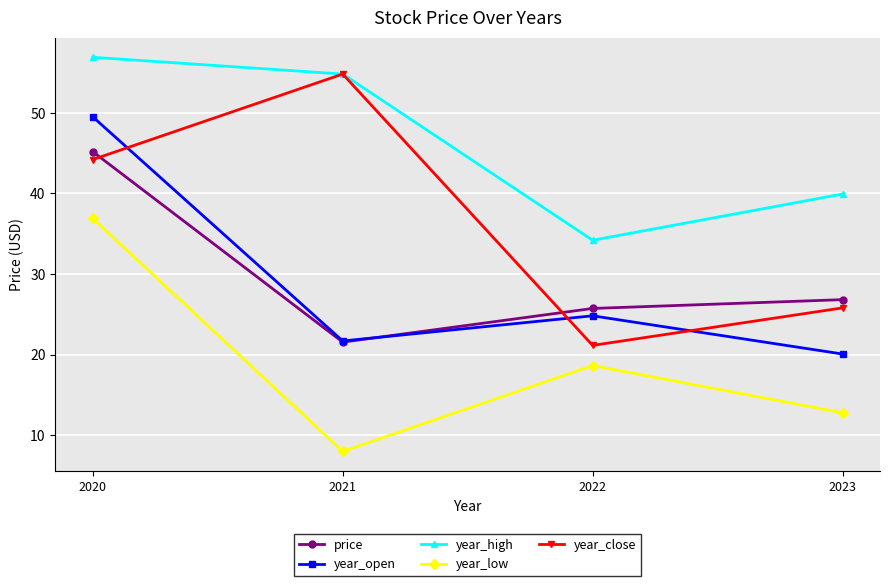

True or false: year_open has more than 0 interior local peaks.

True